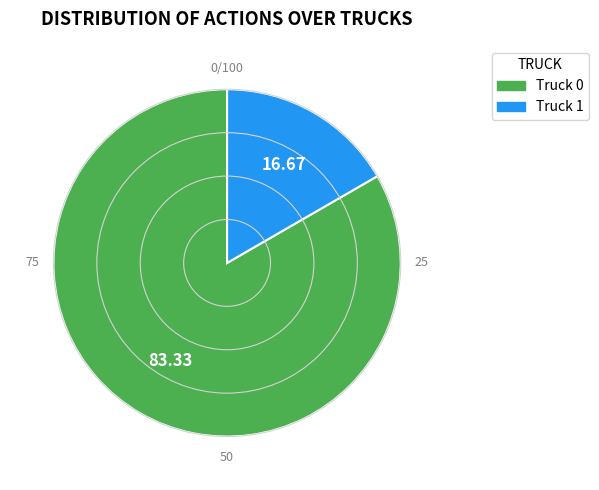

Is there a majority slice in this chart?

Yes